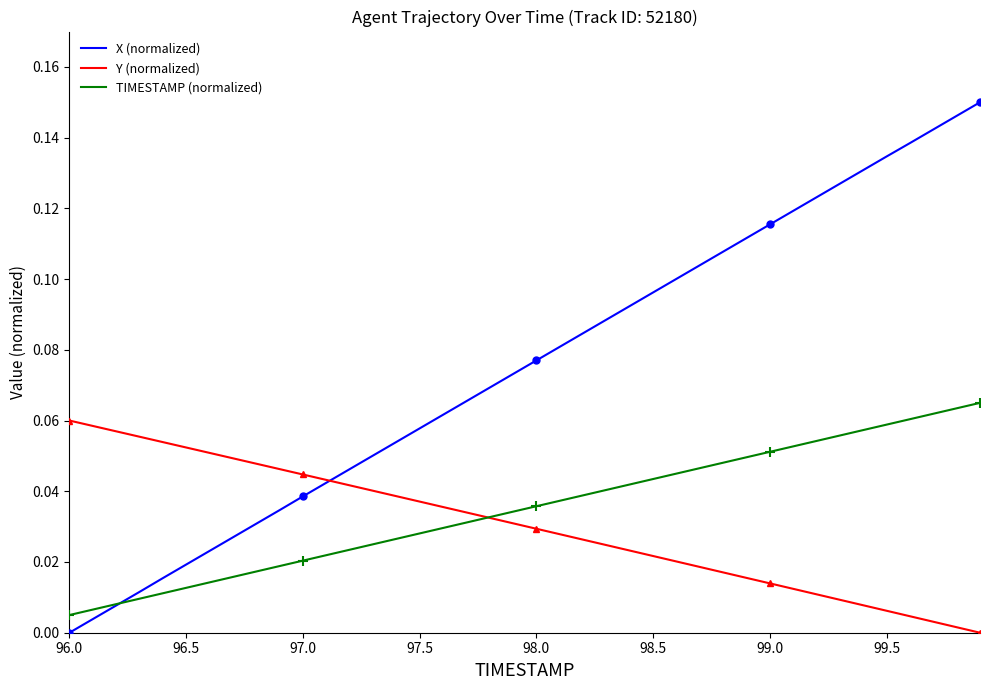

Which series has the largest range (max minus min)?

X (normalized)